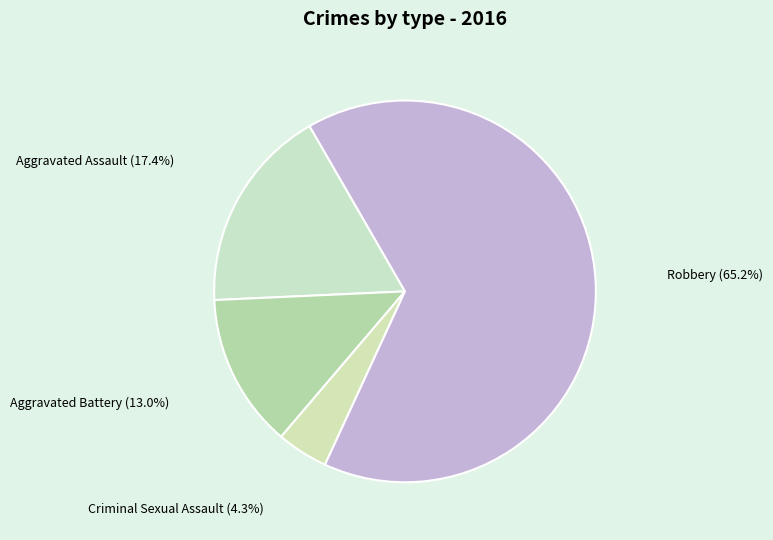

How many segments does this pie chart have?

4